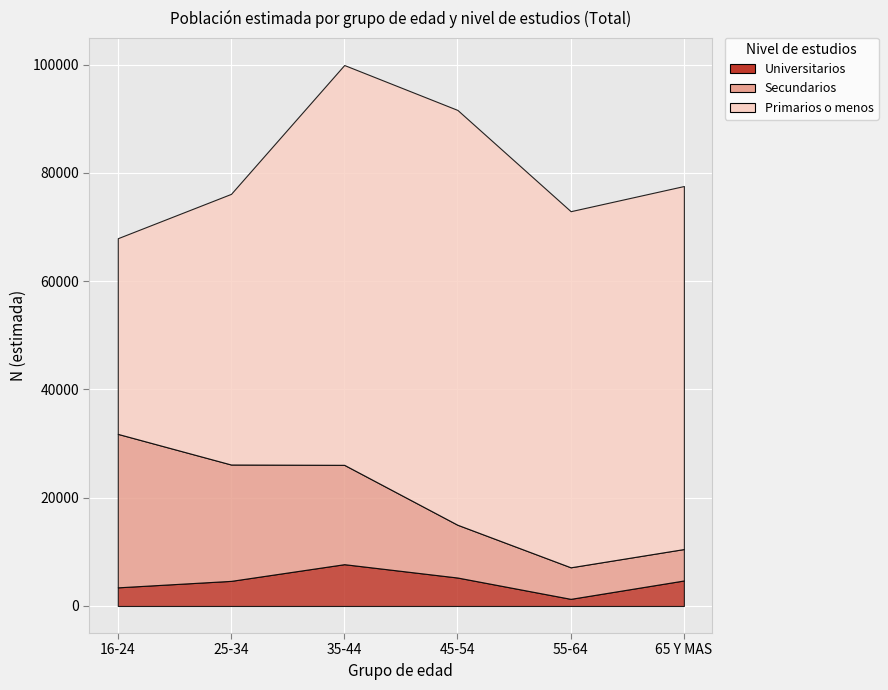

Which has a higher value, 25-34 or 16-24?

25-34